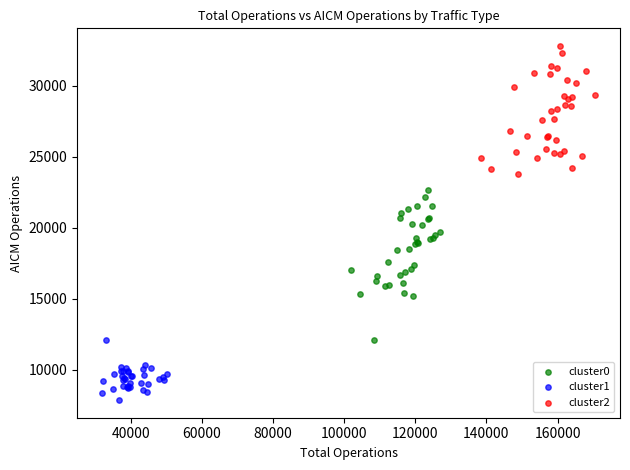

What are all the series names shown in the legend?

cluster0, cluster1, cluster2